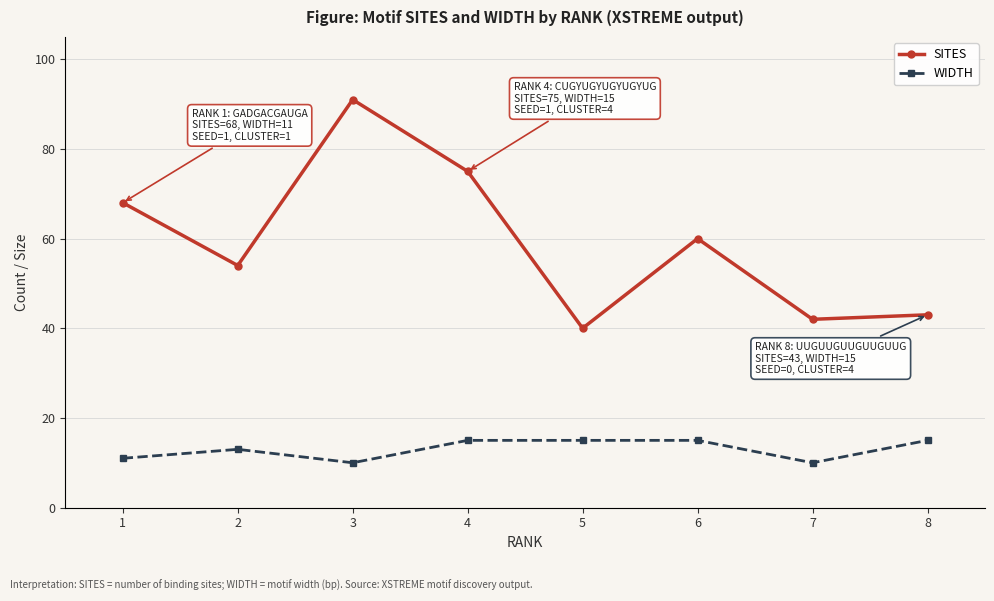

Reading left to right, what are all the values shown in this chart?

SITES: 68	54	91	75	40	60	42	43
WIDTH: 11	13	10	15	15	15	10	15